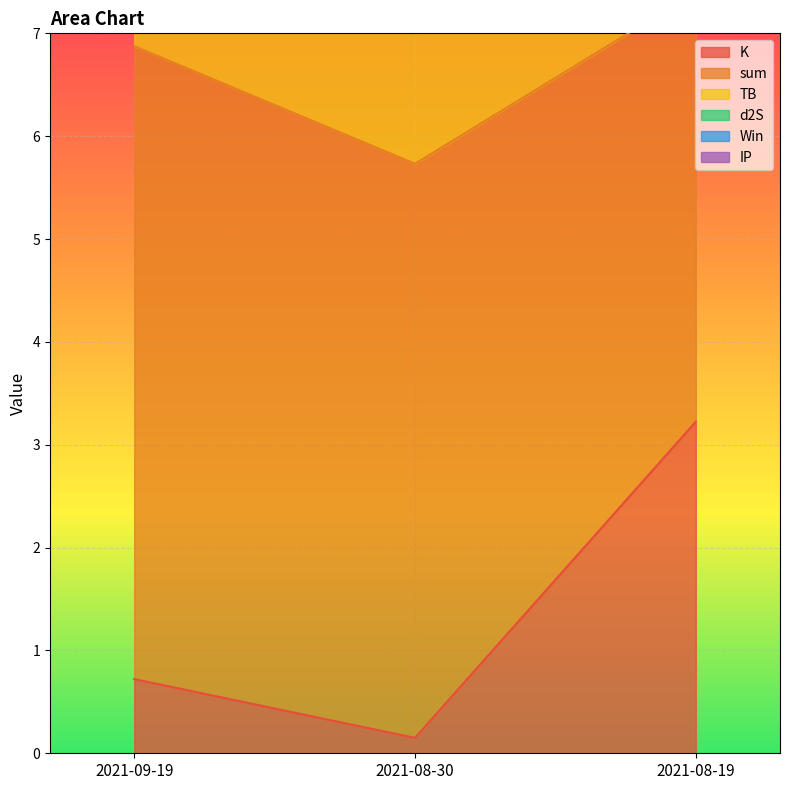

Which series changed the most between 2021-08-30 and 2021-08-19?

K